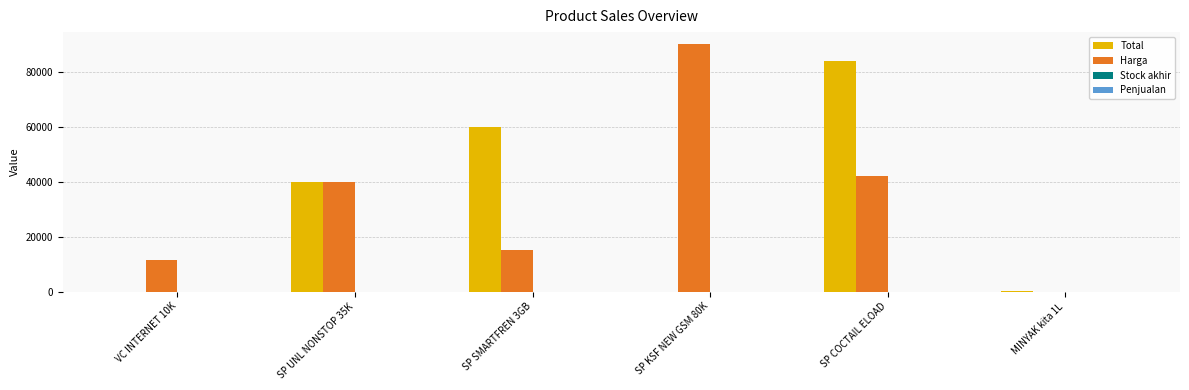

Does the chart contain stacked bars?

No